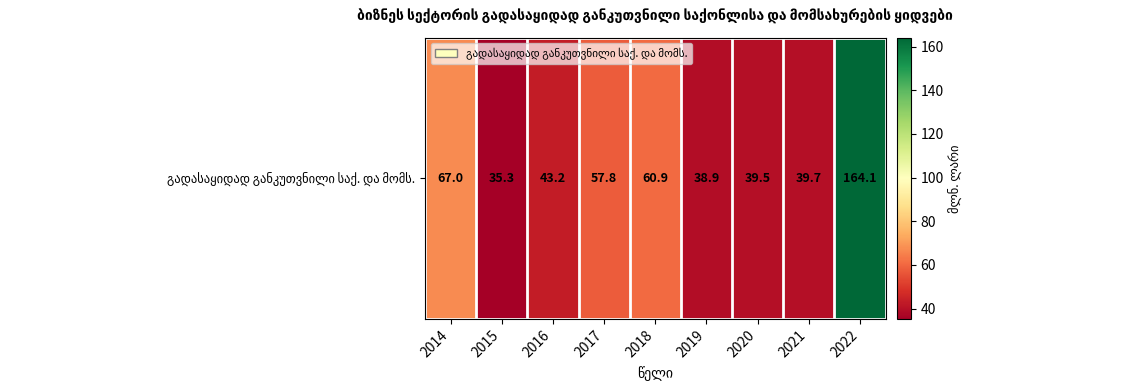

Reading left to right, transcribe all the data shown in this chart.

2014=67.0	2015=35.3	2016=43.2	2017=57.8	2018=60.9	2019=38.9	2020=39.5	2021=39.7	2022=164.1